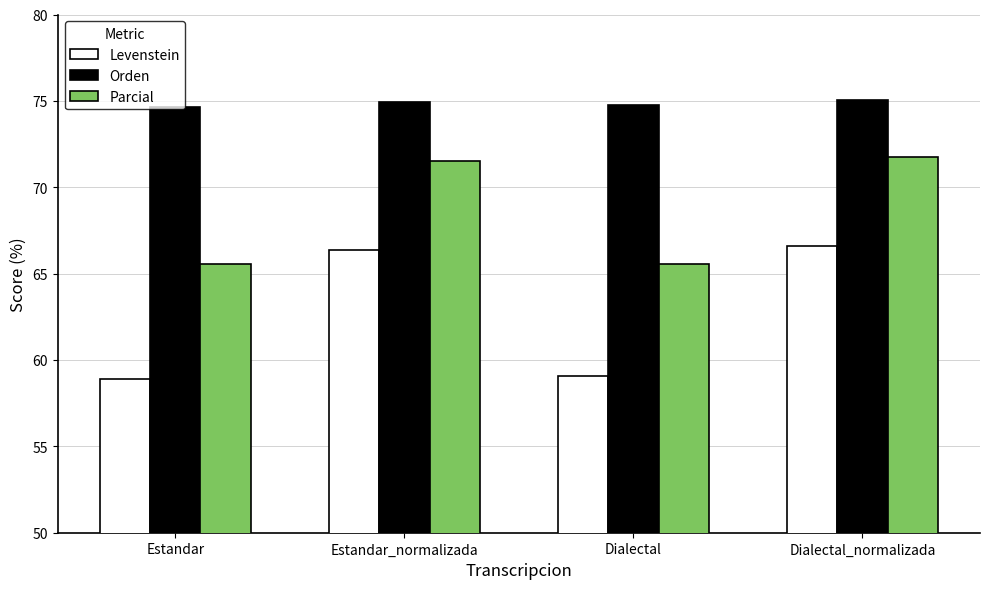

What is the maximum value shown in the chart?

75.1